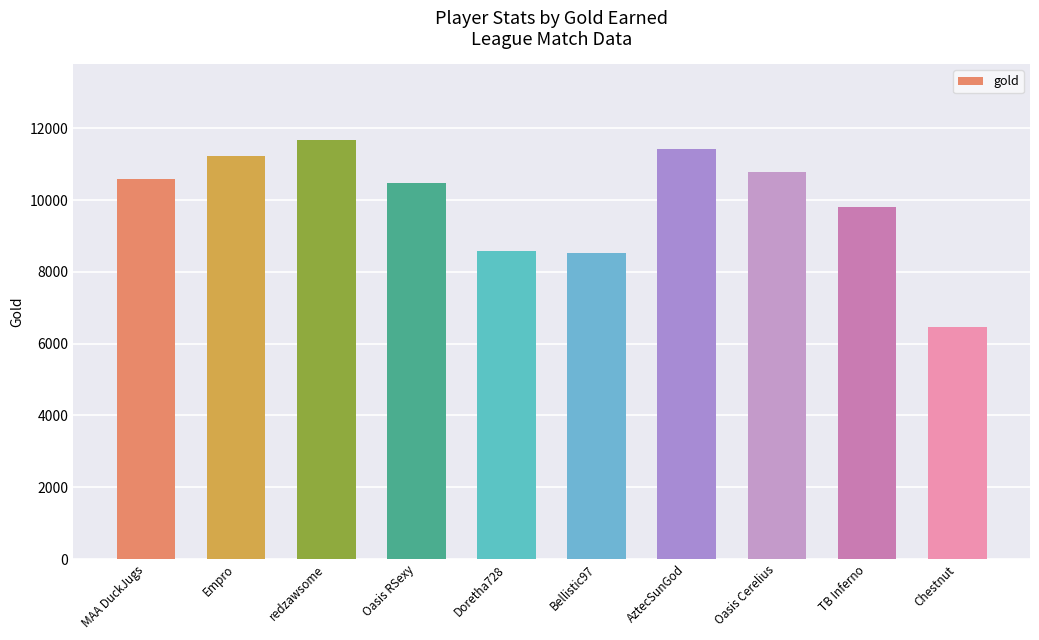

What is the approximate value at MAA DuckJugs?

10596